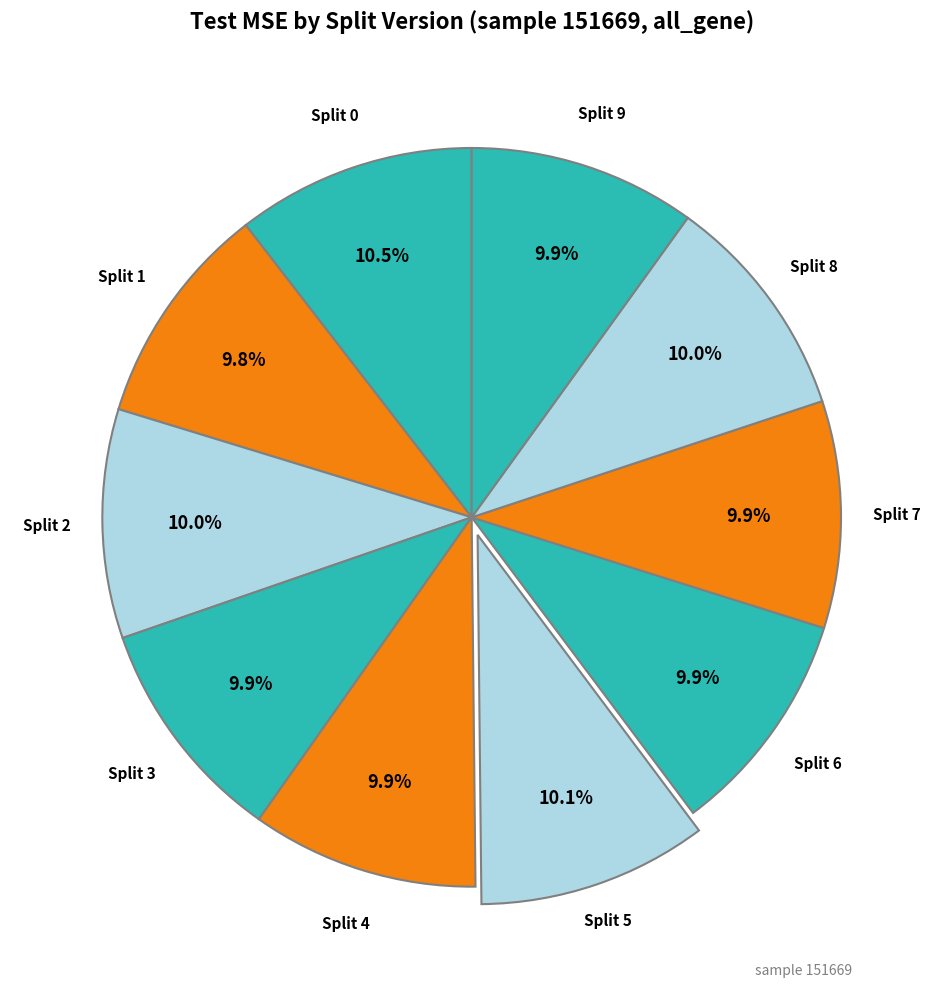

How many segments does this pie chart have?

10